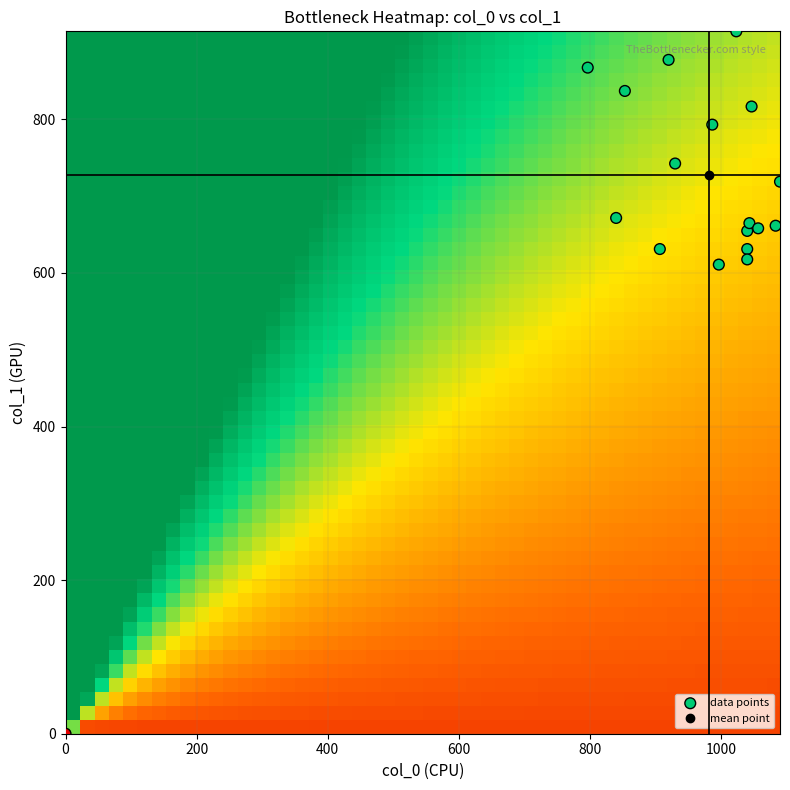

What is the range of Y values (max minus min)?

914.6